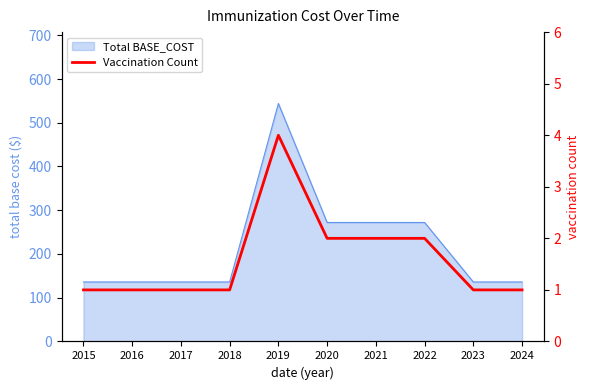

What is the sum of all values?

16